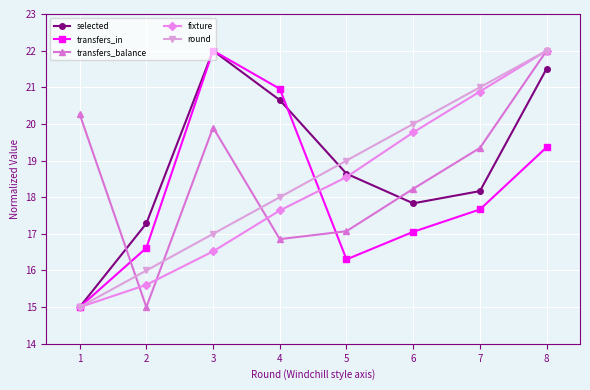

Where does the fixture series first go above 18?

5